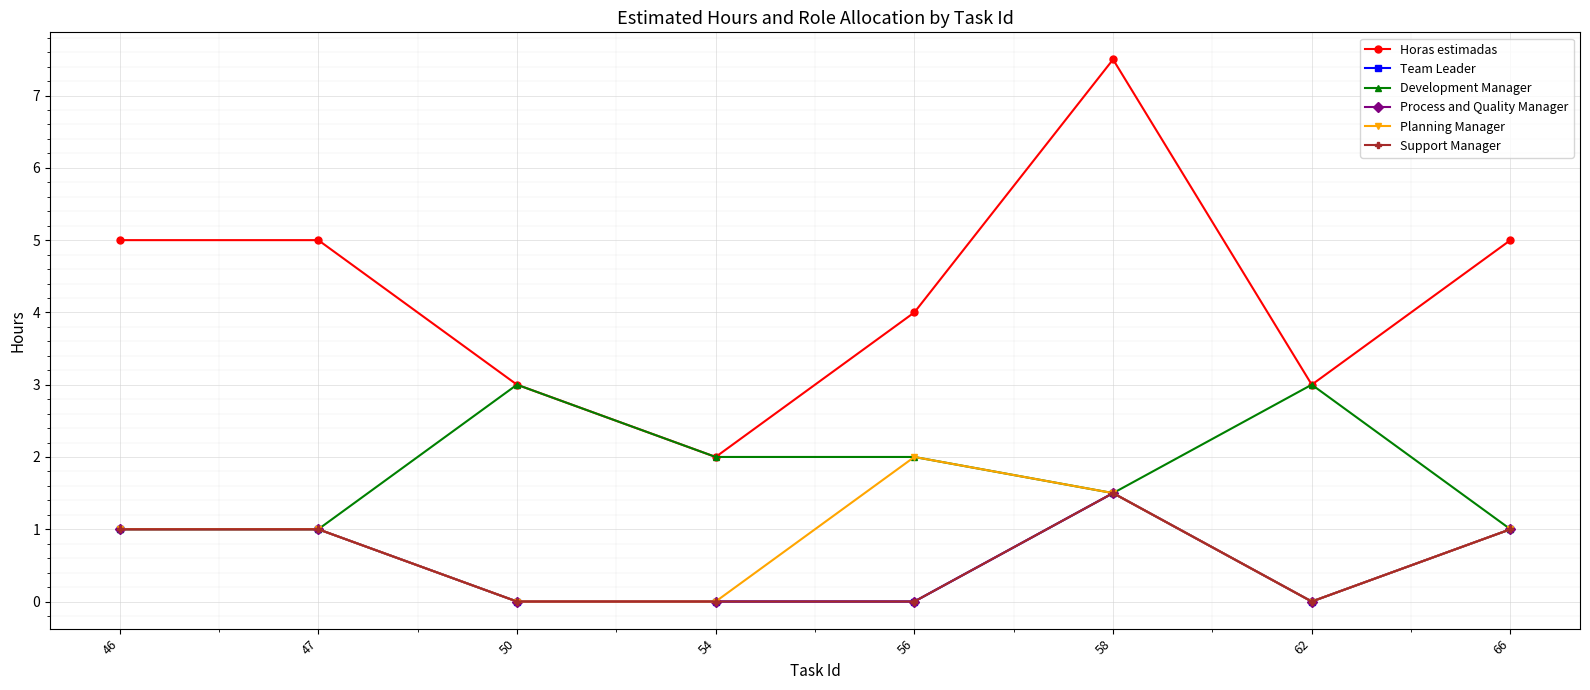

What is the difference between the maximum and minimum values in the Support Manager series?

1.5